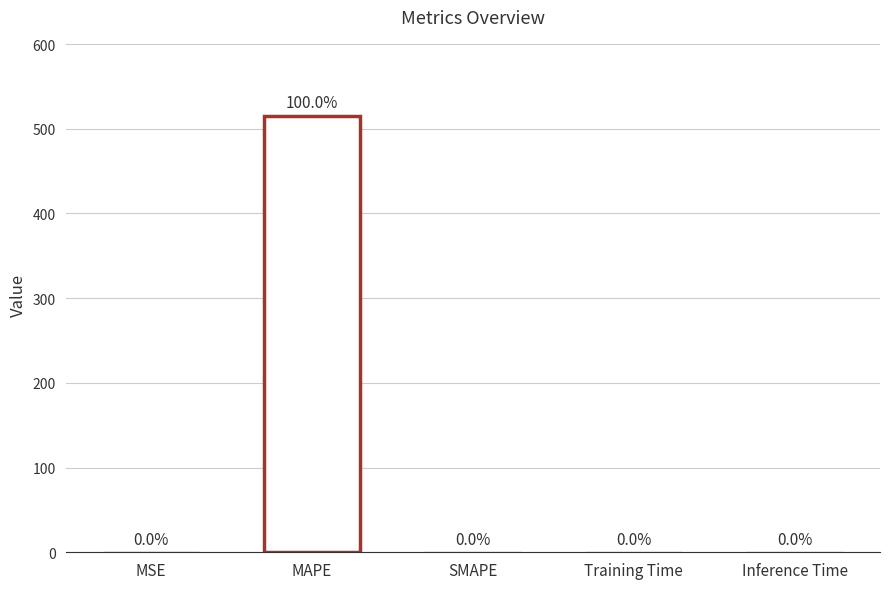

What is the sum of the values at MSE and Inference Time?

0.2